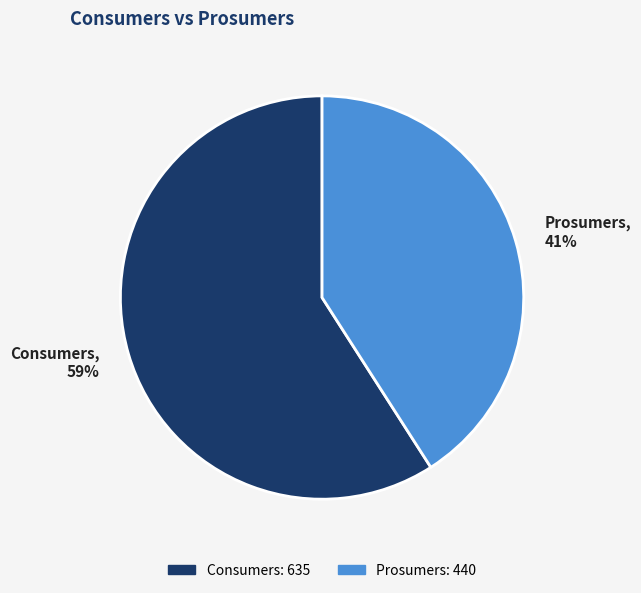

Does any single category account for the majority?

Yes